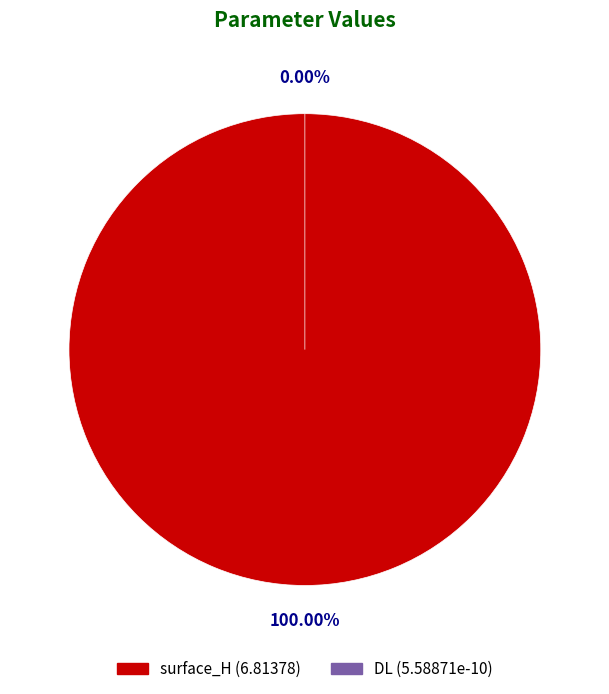

To the nearest percent, what is the difference between the largest and smallest slice percentages?

100%